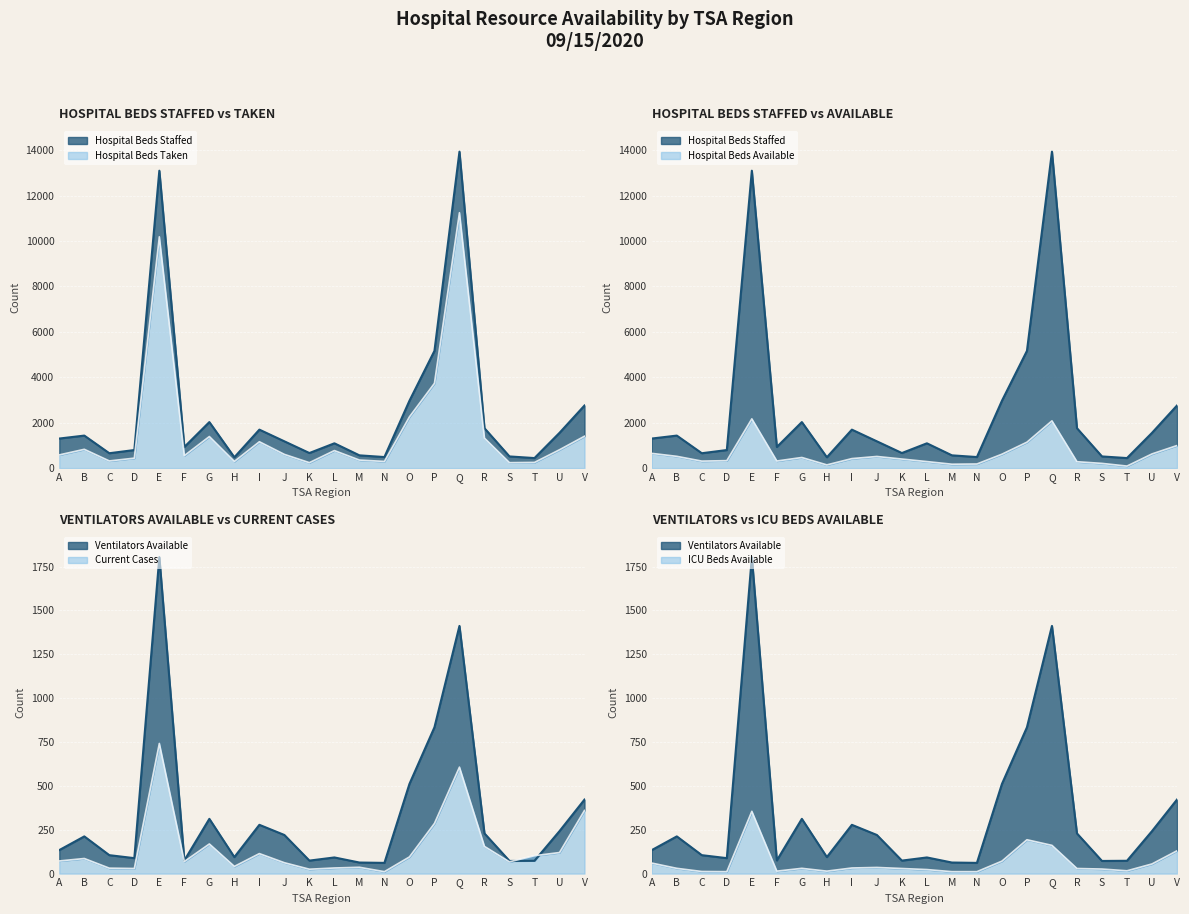

True or false: Ventilators_Available has a value of 72 at S.

True